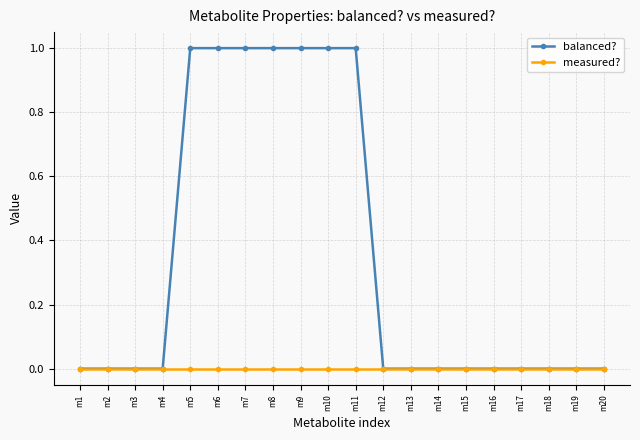

Reading right to left, extract all data points from this chart.

balanced?: m20=0	m19=0	m18=0	m17=0	m16=0	m15=0	m14=0	m13=0	m12=0	m11=1	m10=1	m9=1	m8=1	m7=1	m6=1	m5=1	m4=0	m3=0	m2=0	m1=0
measured?: m20=0	m19=0	m18=0	m17=0	m16=0	m15=0	m14=0	m13=0	m12=0	m11=0	m10=0	m9=0	m8=0	m7=0	m6=0	m5=0	m4=0	m3=0	m2=0	m1=0